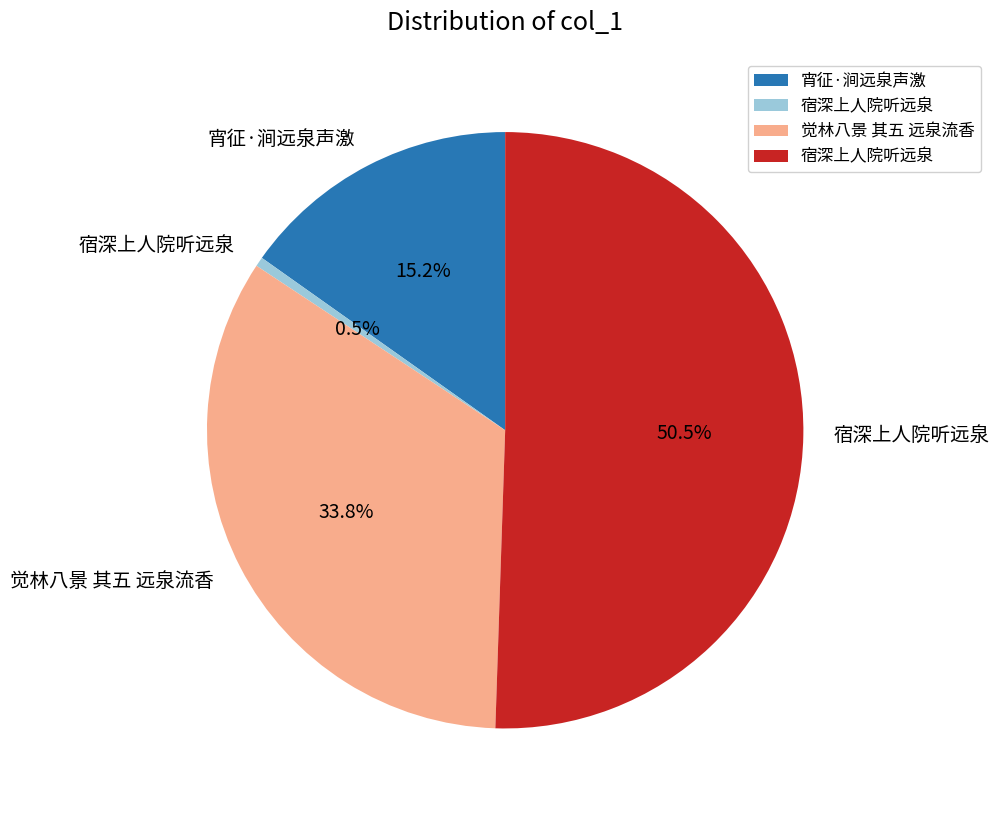

Count the number of slices in the pie.

4